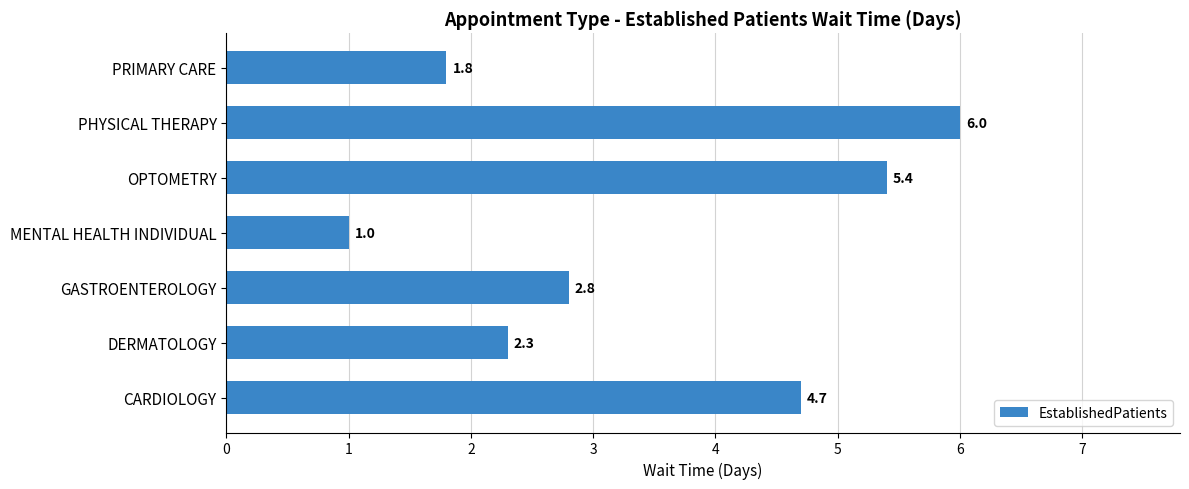

Reading bottom to top, list all the values displayed in this chart.

4.7	2.3	2.8	1.0	5.4	6.0	1.8